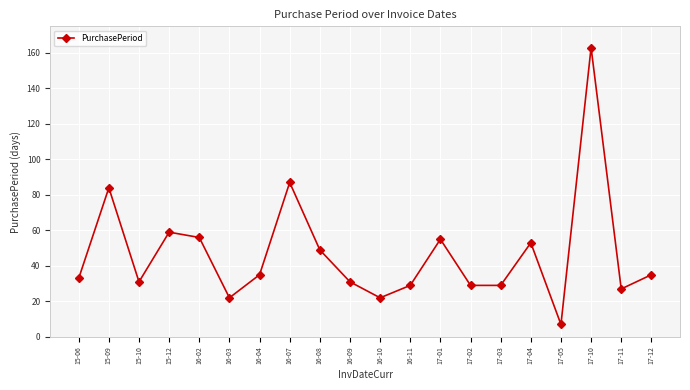

How many values are below 35?

10